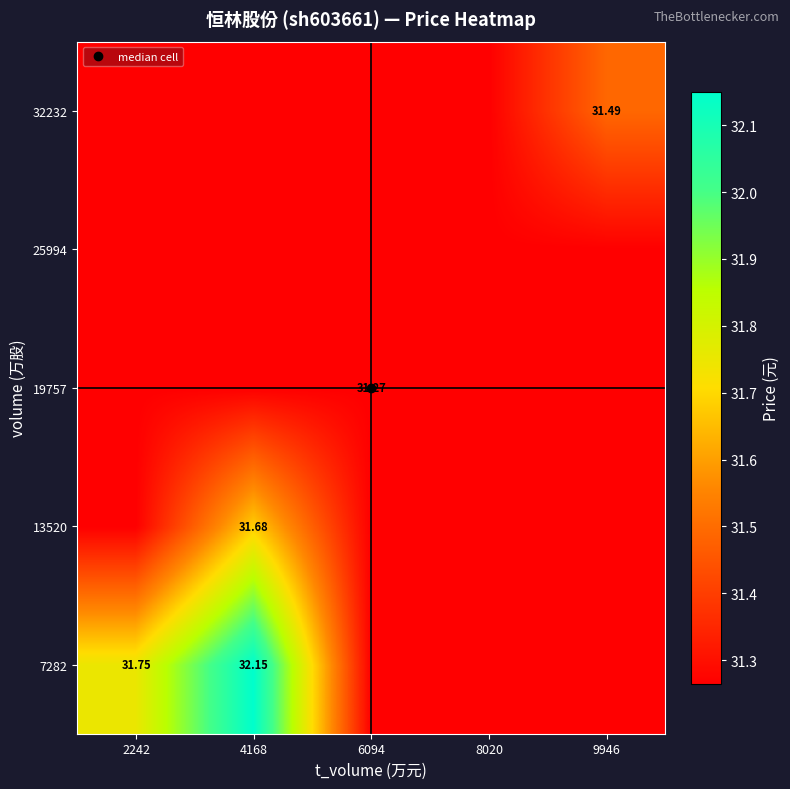

At which category does the chart reach its minimum across all series?

6094